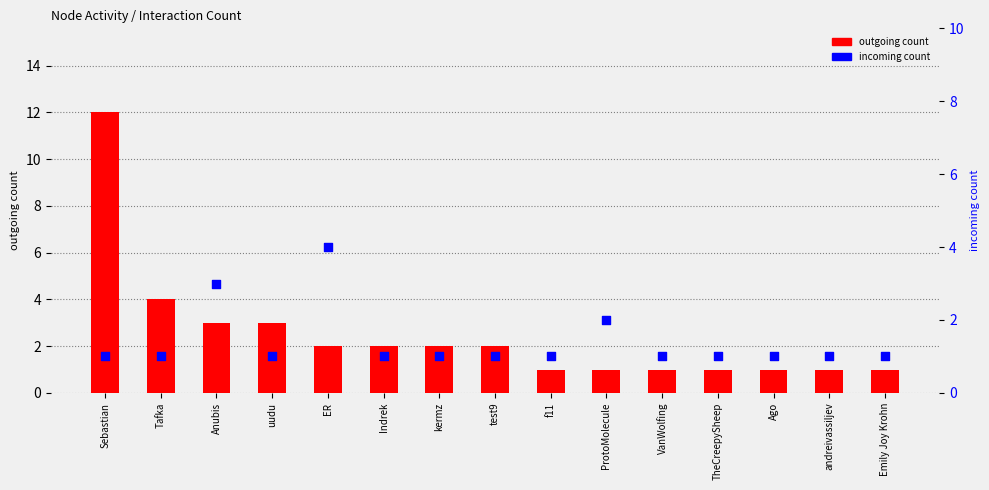

What are all the series names shown in the legend?

outgoing count, incoming count